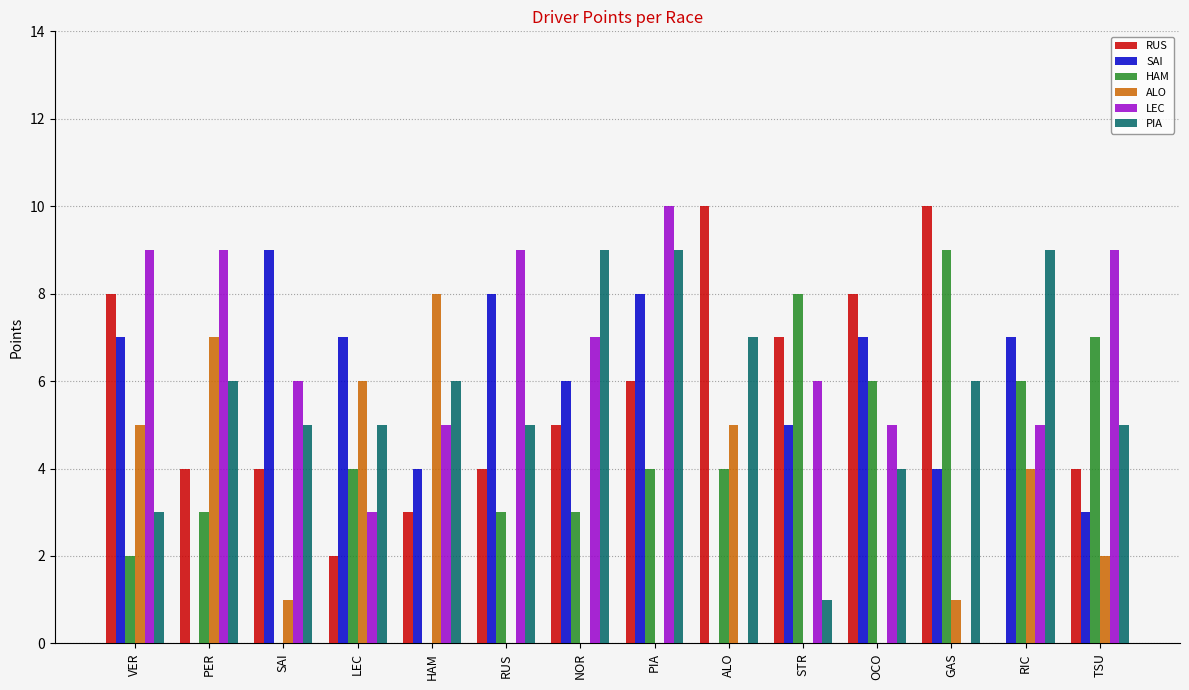

The SAI series shows 4 at HAM. True or false?

True